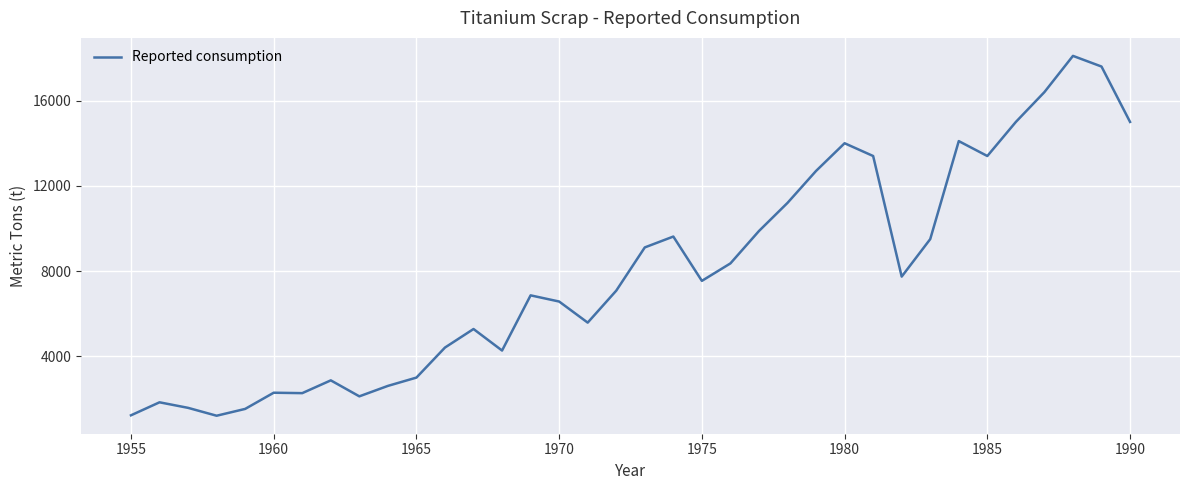

What is the smallest value displayed?

1210